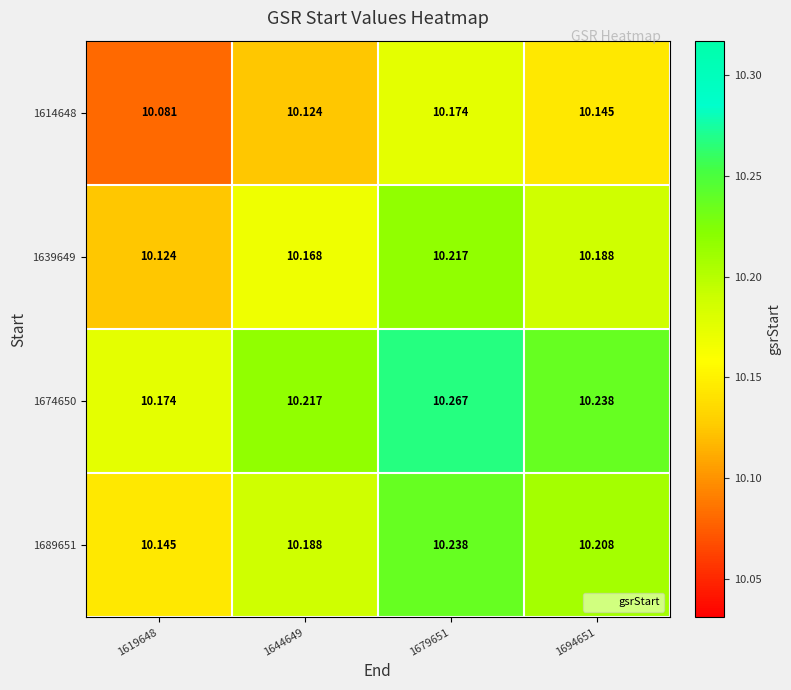

Is the value of 1674650 at 1694651 greater than the value of 1689651 at 1694651?

Yes